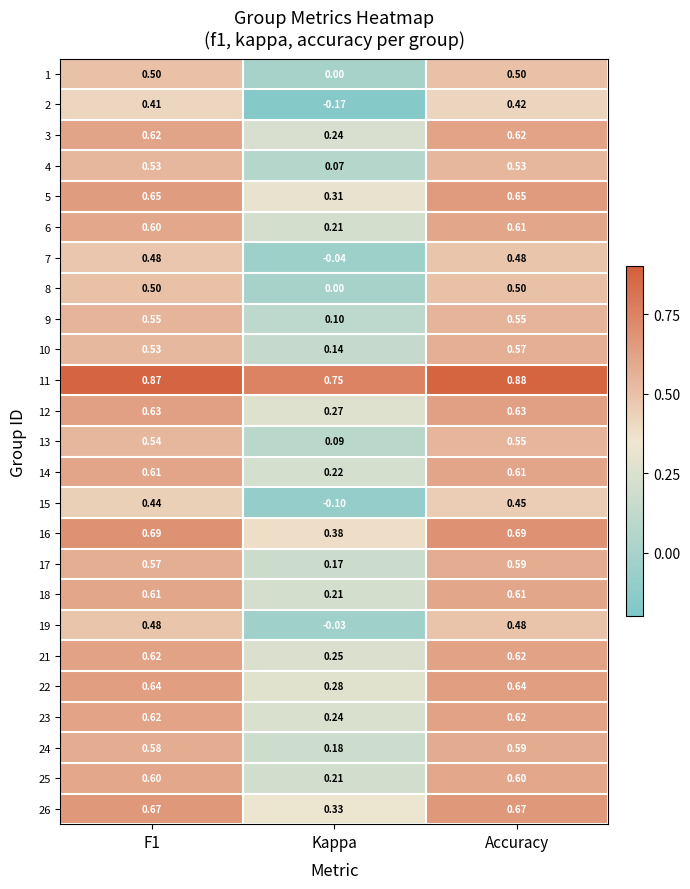

Is the value of 6 at F1 greater than the value of 5 at F1?

No